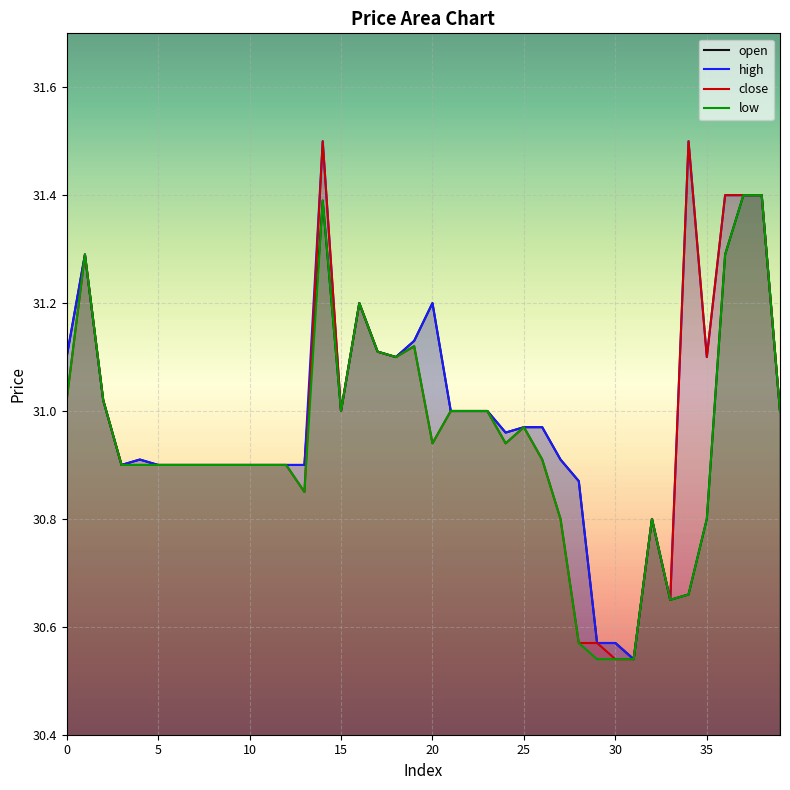

What is the total value across all series at 31?

122.2